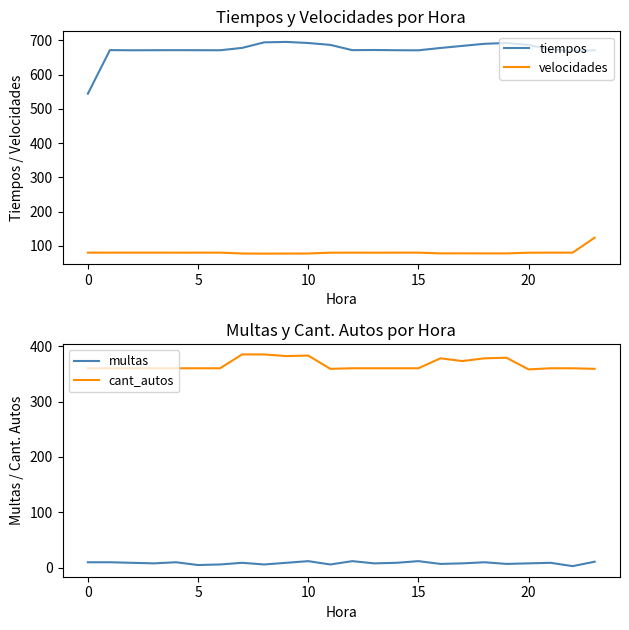

List the series in order of their peak value, highest first.

tiempos, cant_autos, velocidades, multas